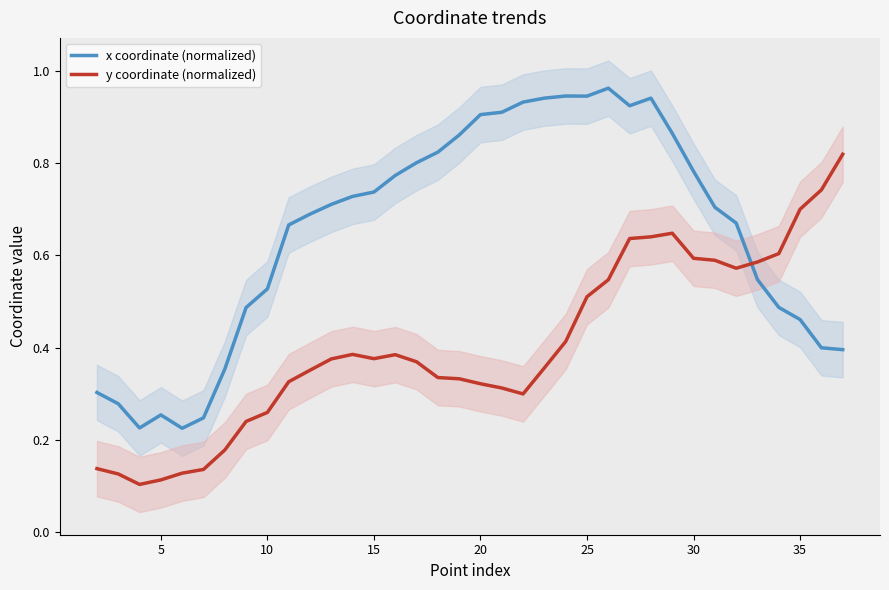

At which category does x coordinate (normalized) reach its first local peak?

5